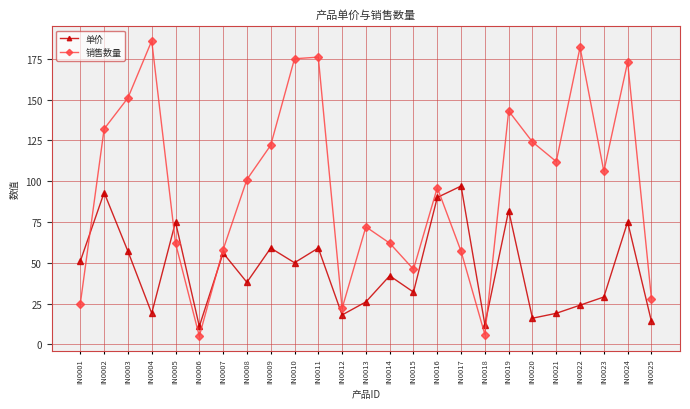

Where is the first local minimum for 销售数量?

IN0006